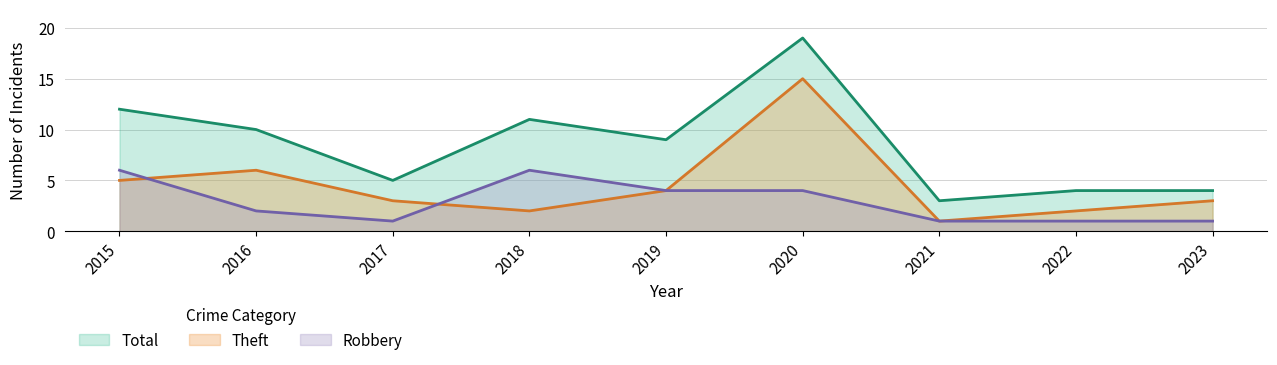

Reading right to left, extract all data points from this chart.

Robbery: 2023=1	2022=1	2021=1	2020=4	2019=4	2018=6	2017=1	2016=2	2015=6
Theft: 2023=3	2022=2	2021=1	2020=15	2019=4	2018=2	2017=3	2016=6	2015=5
Total: 2023=4	2022=4	2021=3	2020=19	2019=9	2018=11	2017=5	2016=10	2015=12